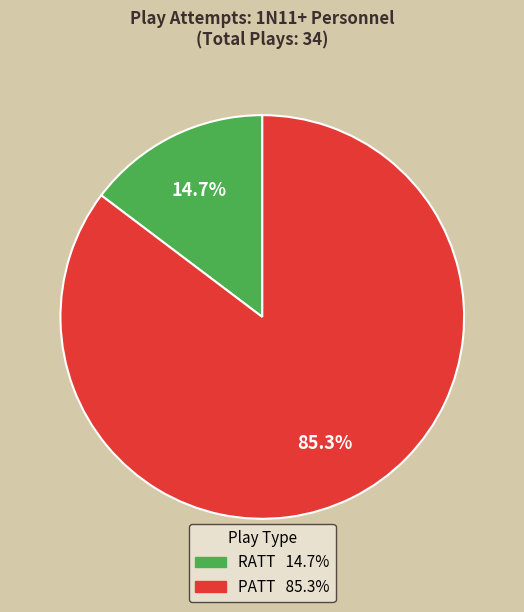

True or false: RATT accounts for 15% of the total.

True